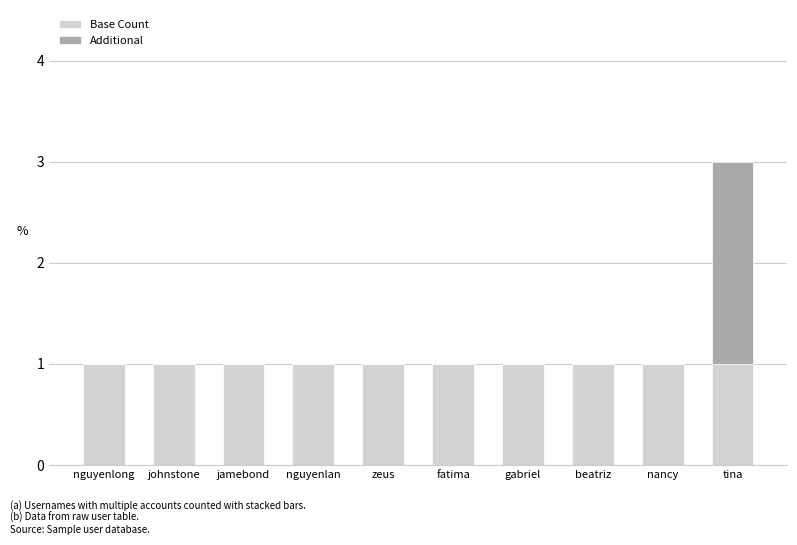

True or false: Base Count has a value of 2 at fatima.

False